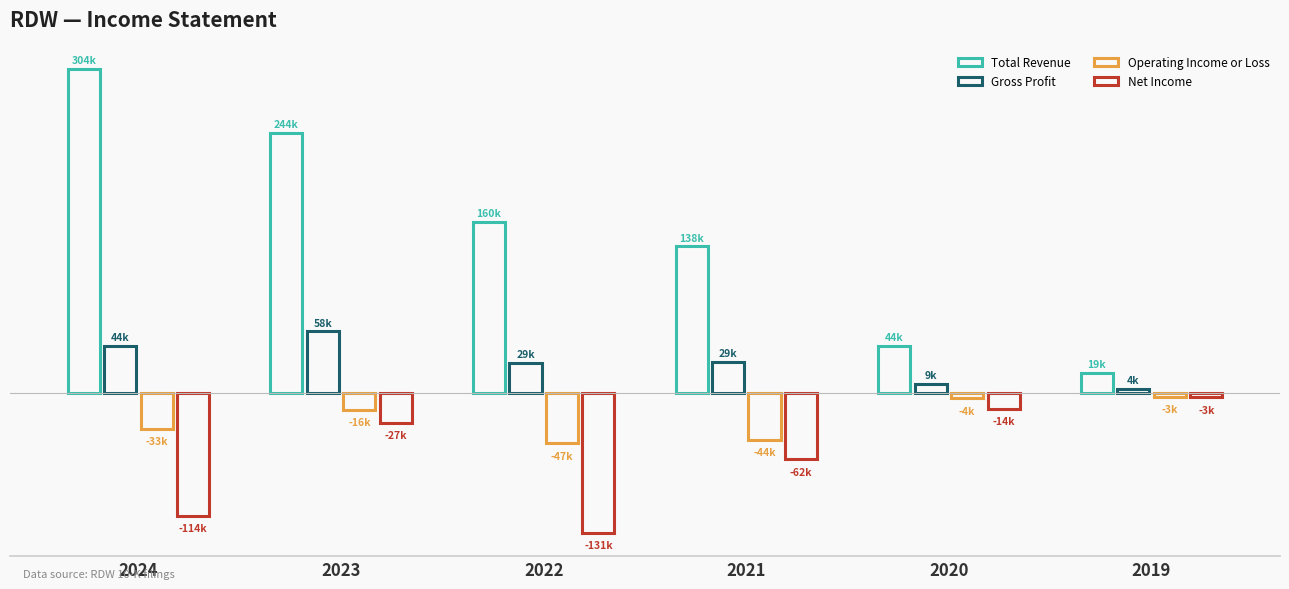

What is the difference between the second highest and minimum values in the Operating Income or Loss series?

42200